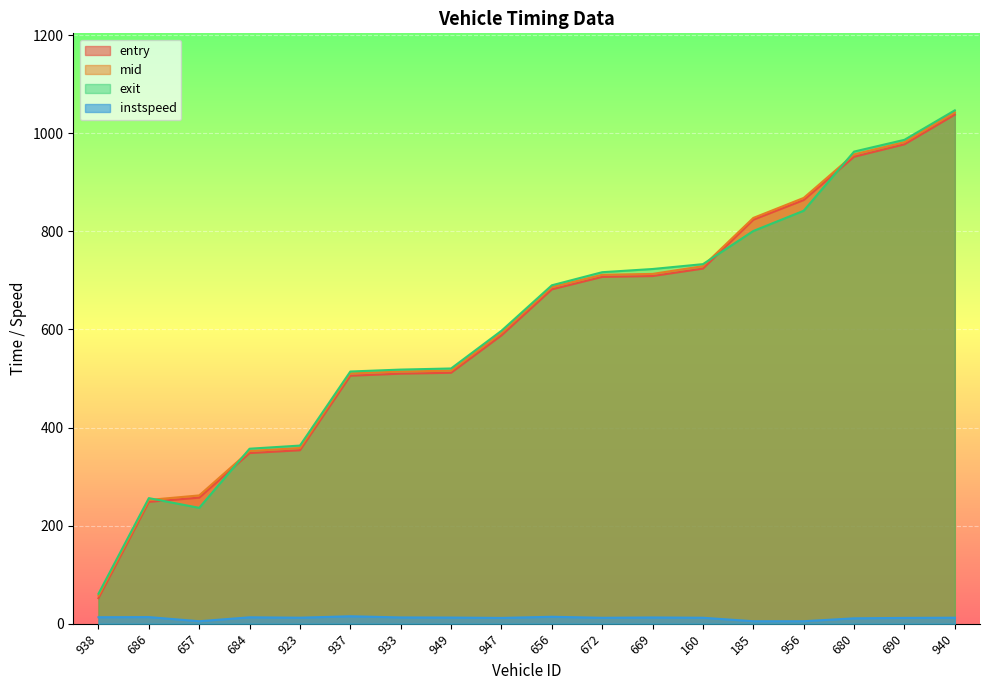

At which category does instspeed reach its first local peak?

686